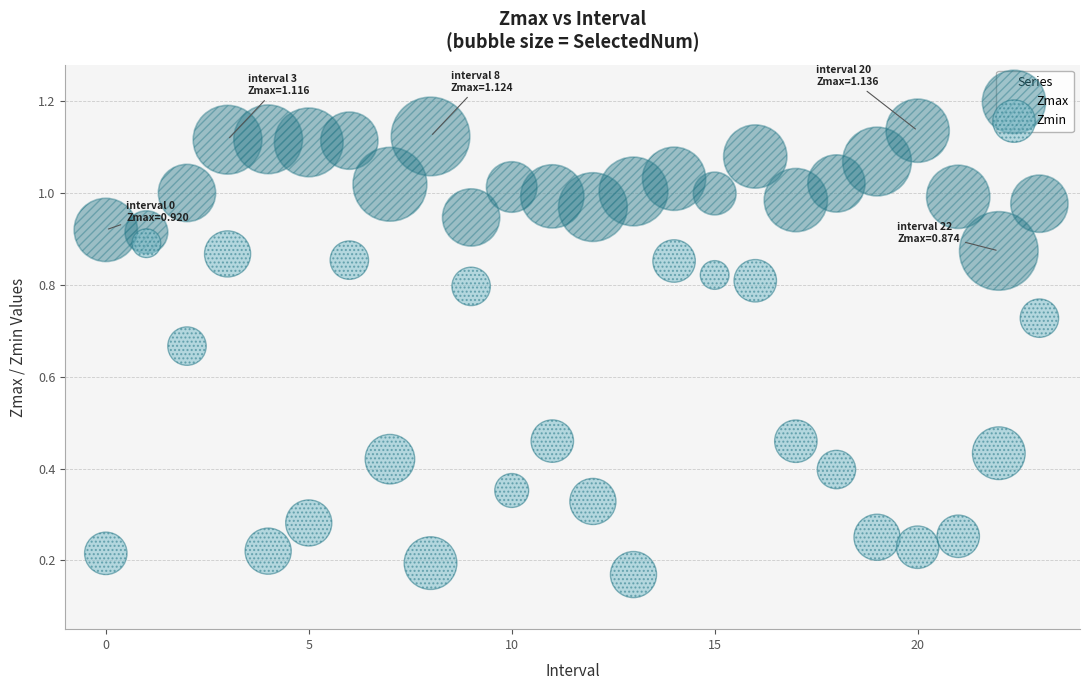

Which series contains the highest Y value?

Zmax